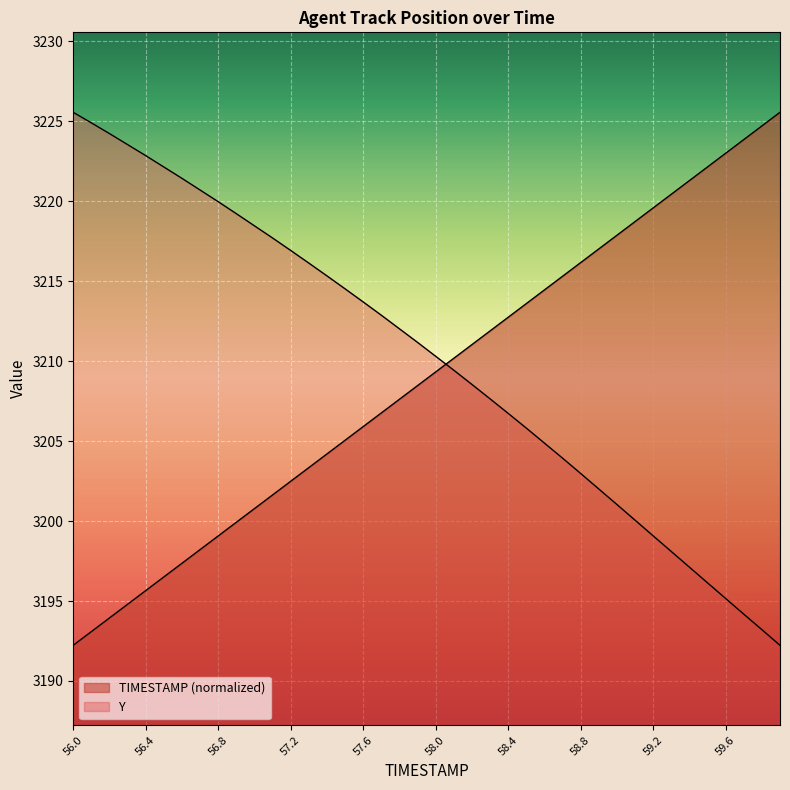

Which series has the largest range (max minus min)?

TIMESTAMP